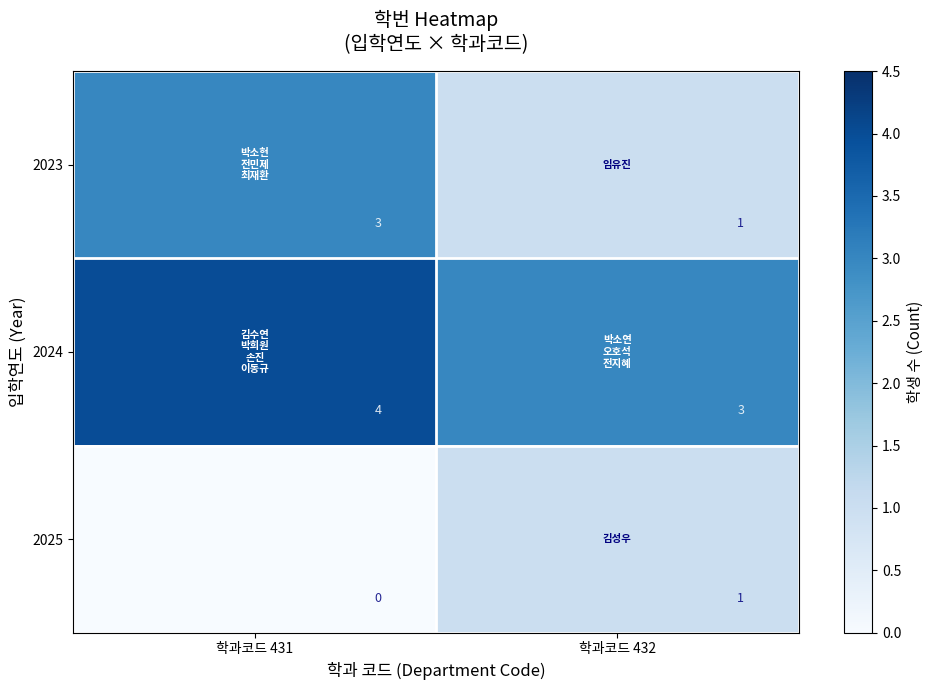

What is the sum of the 2024 values at 학과코드 431 and 학과코드 432?

7